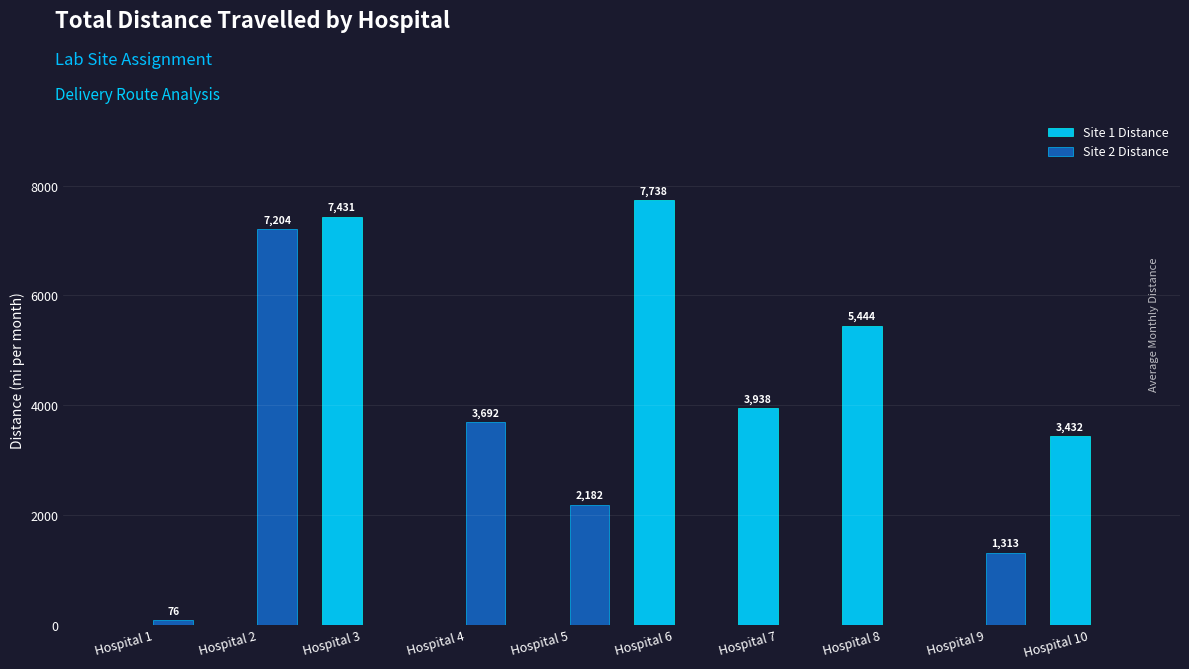

Which series has the largest total across all categories?

Site 1 Distance